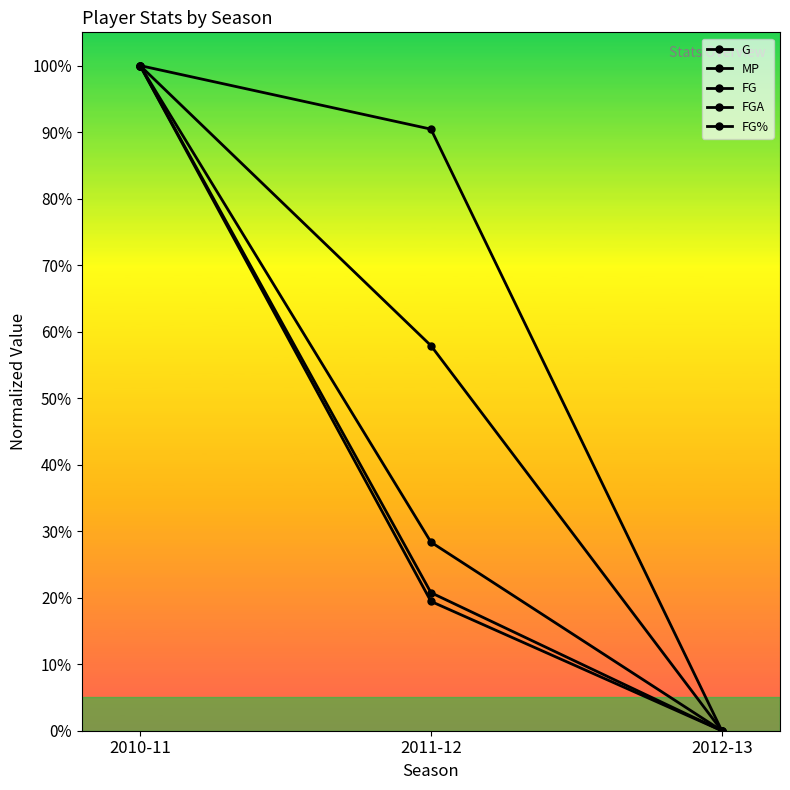

True or false: FGA has a value of 1.0 at 2010-11.

True